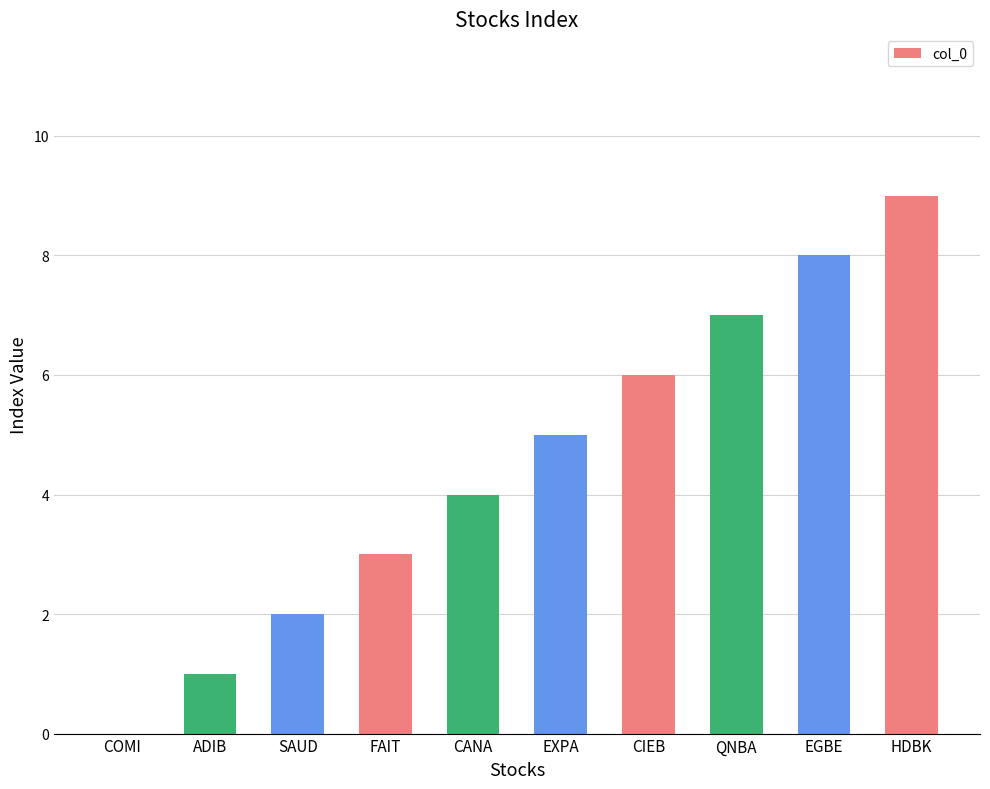

What is the sum of the values at CANA and FAIT?

7